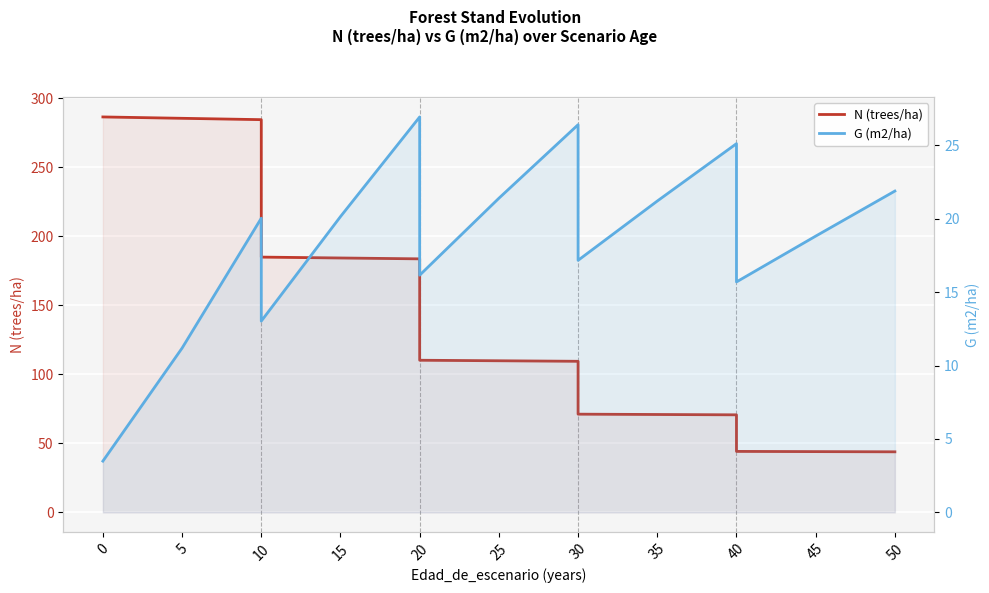

Is it true that N (trees/ha) equals 307.2 at 10?

False